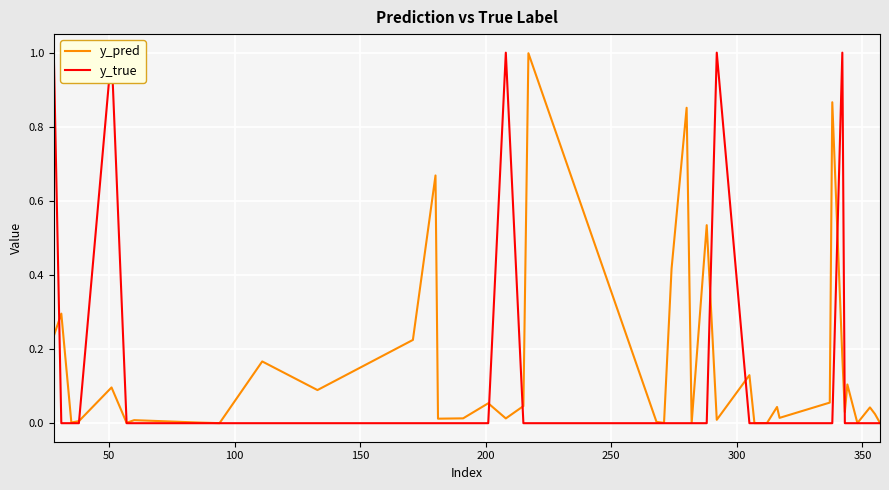

True or false: y_pred and y_true cross at least once.

True